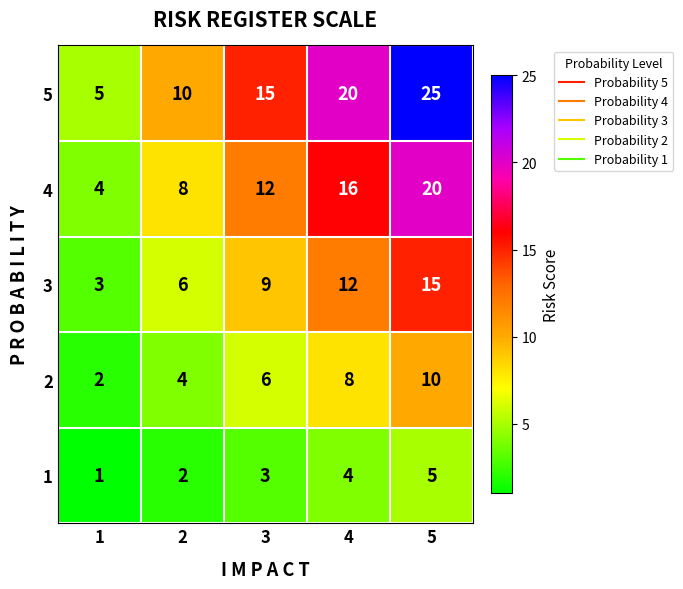

At which category is the sum across all series the highest?

5